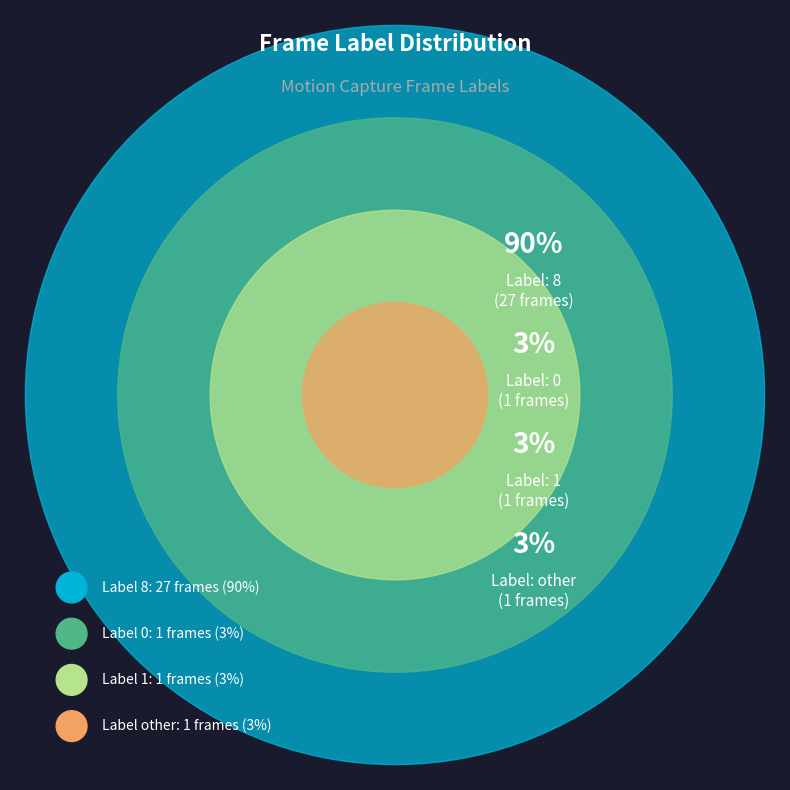

Rank the categories by value from highest to lowest.

8, 0, 1, other